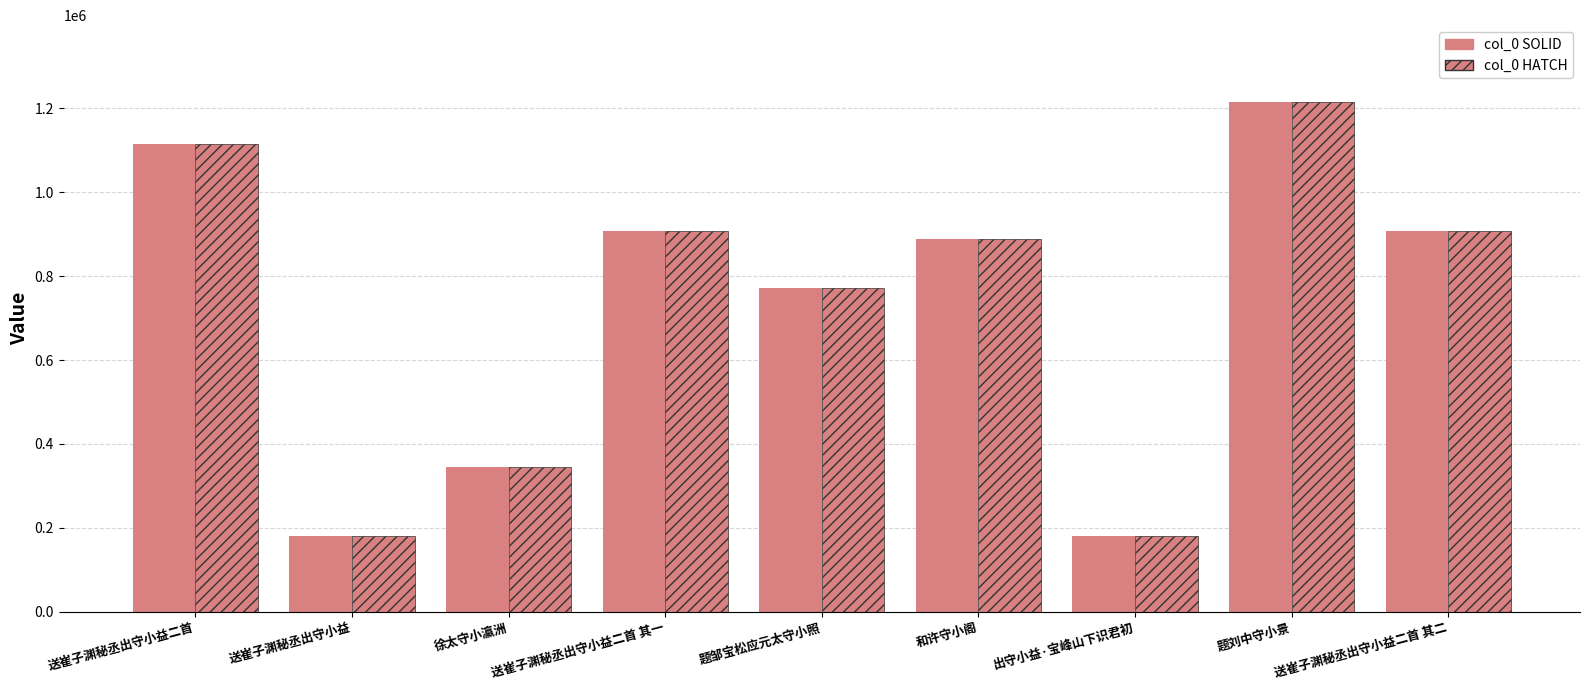

Reading left to right, extract all data points from this chart.

col_0 SOLID: 1114516	180374	343872	908177	772680	889517	180375	1216221	908176
col_0 HATCH: 1114516	180374	343872	908177	772680	889517	180375	1216221	908176